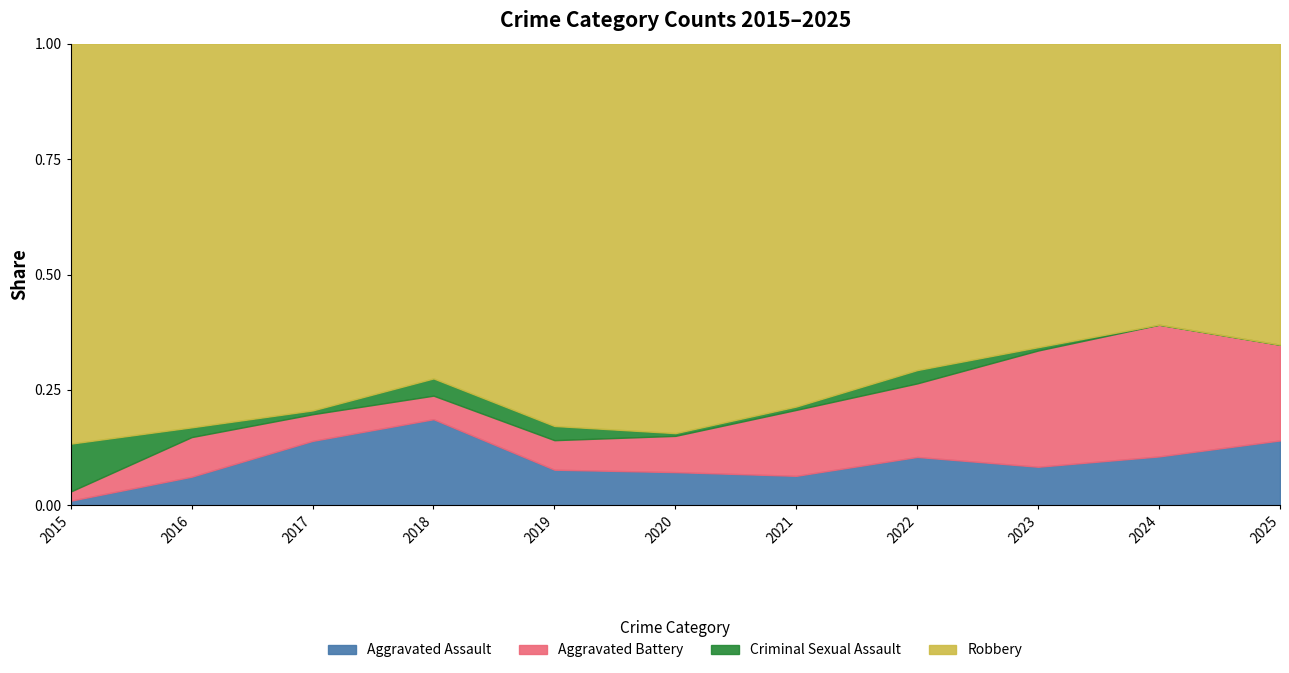

What is the total value across all series at 2018?

1.0